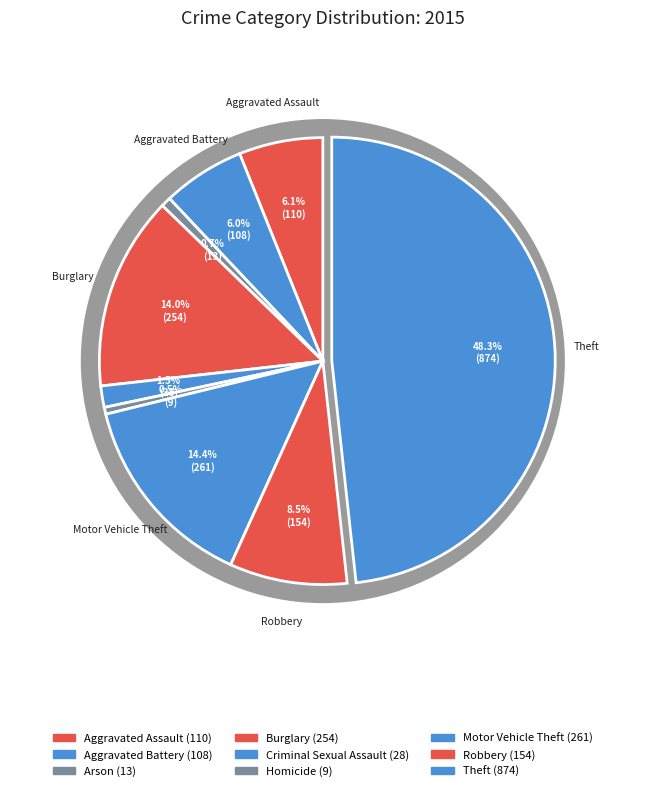

Is the sum of Burglary and Homicide greater than half?

No